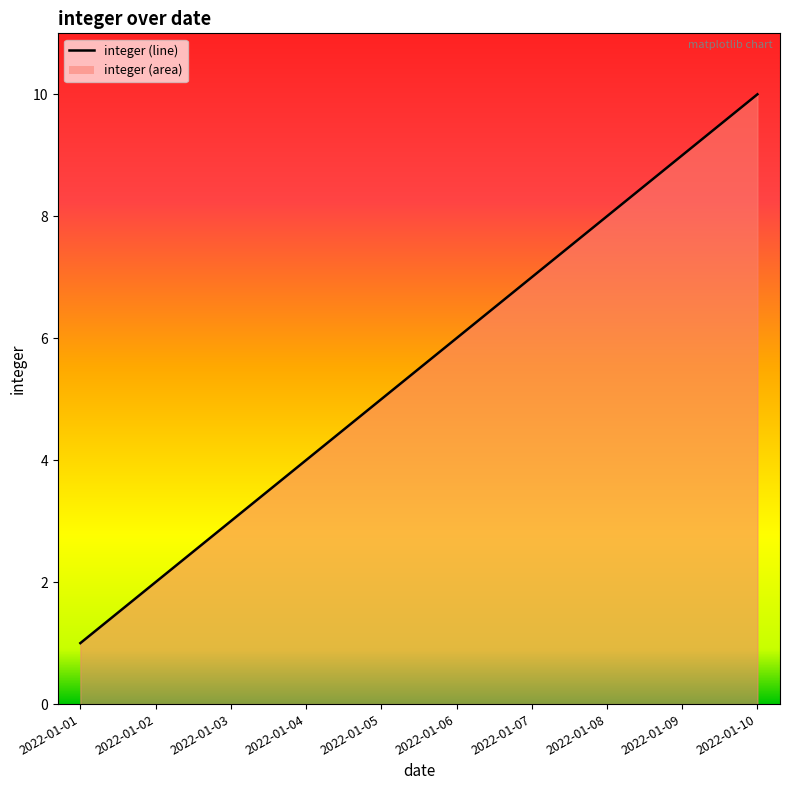

The value at 2022-01-09 is 4. True or false?

False